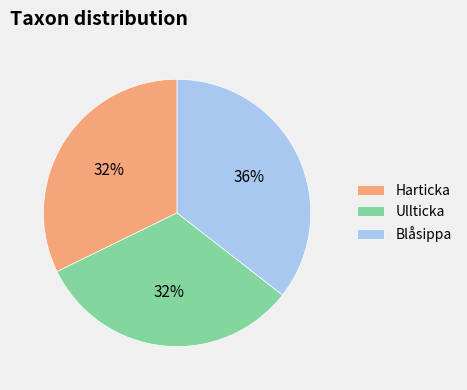

Is the sum of Blåsippa and Harticka greater than half?

Yes